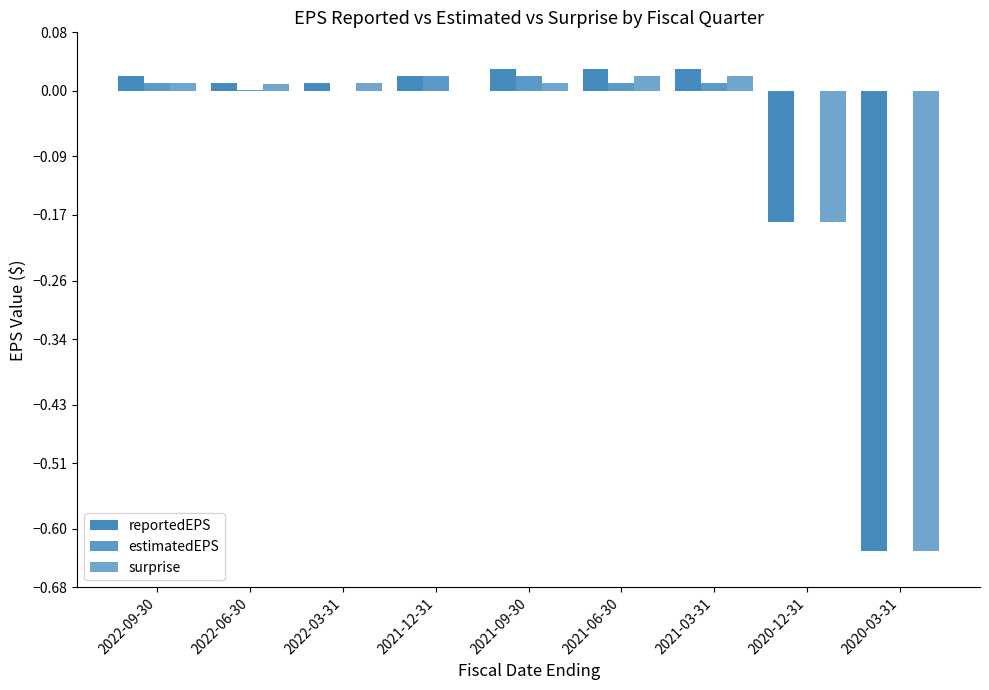

At which label does reportedEPS reach its minimum?

2020-03-31